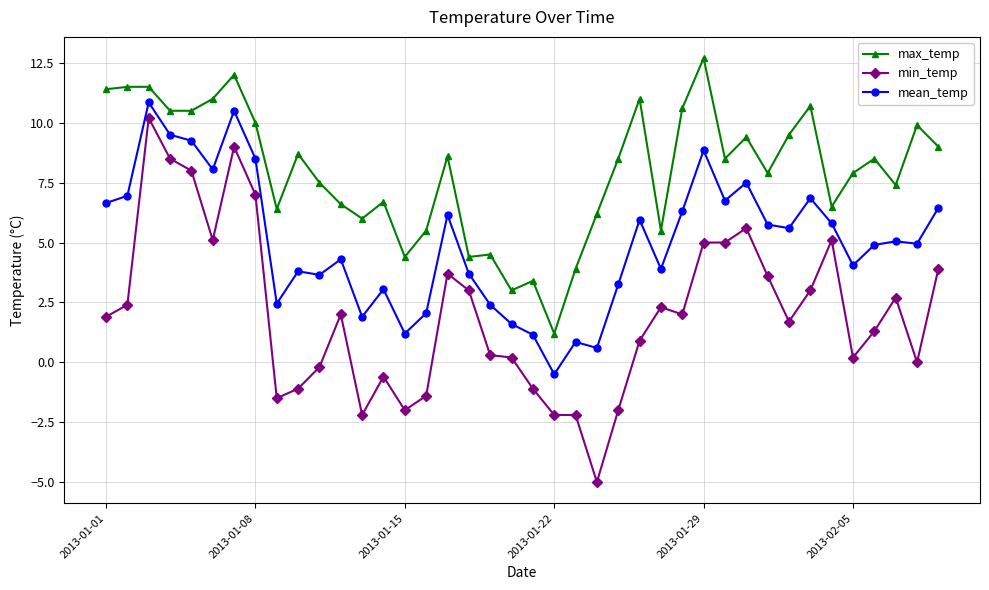

What is the value of the max_temp point at the 2nd from the left?

11.5